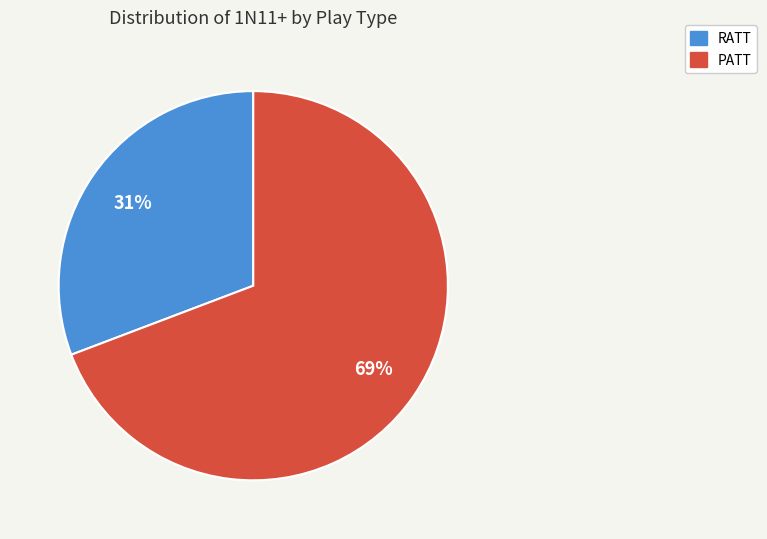

To the nearest percent, what is the combined percentage of PATT and RATT?

100%